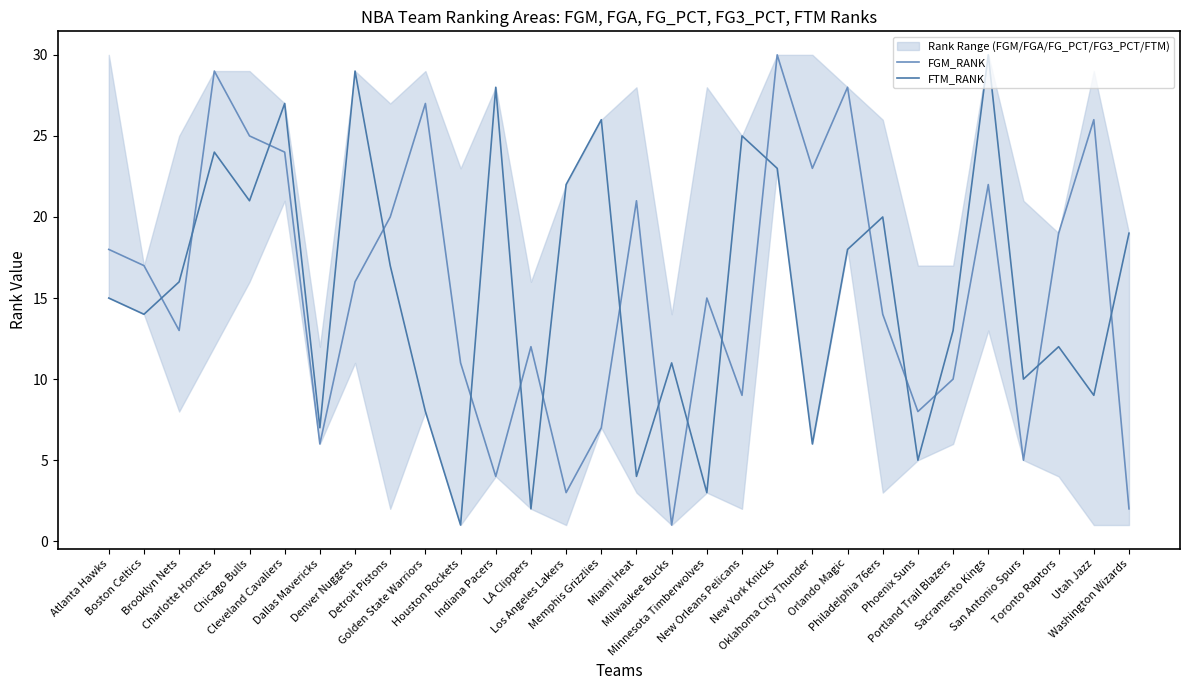

Where does the FTM_RANK series first go above 16?

Charlotte Hornets